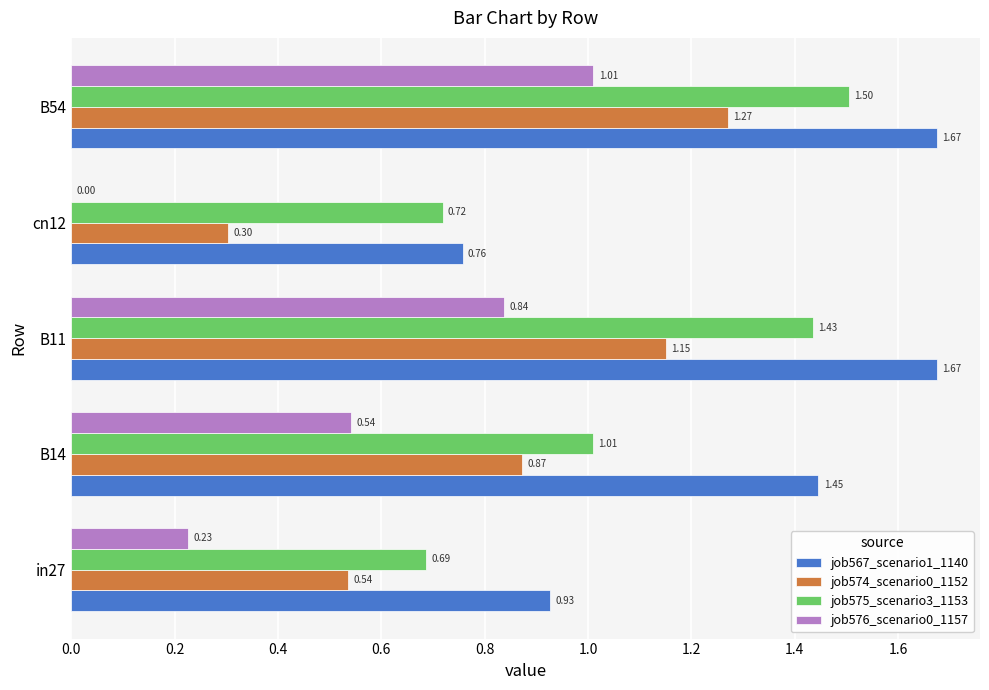

Which series changed the most between cn12 and B54?

job576_scenario0_1157